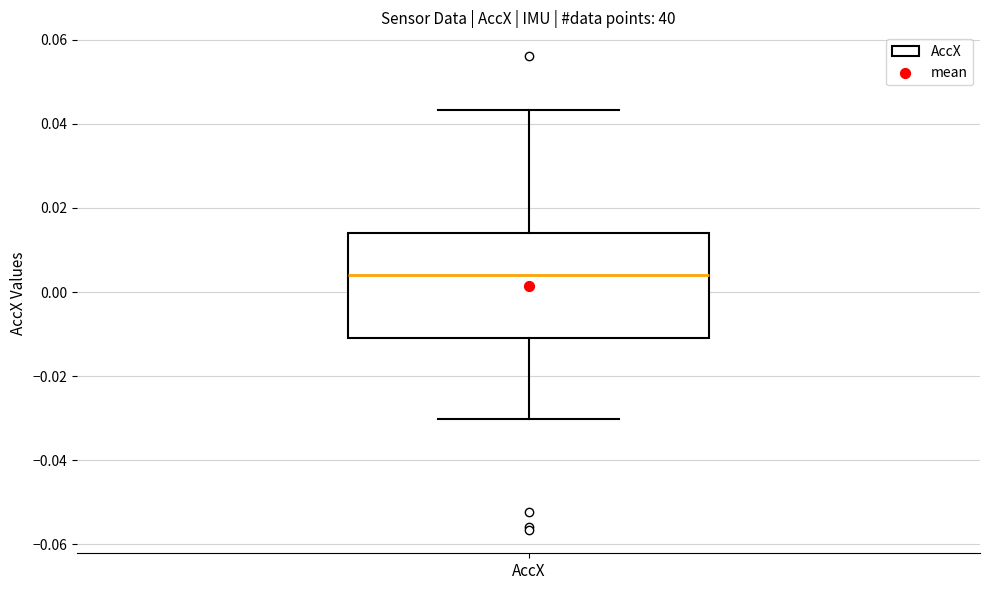

Transcribe this box plot: give where the median line is, the range the box spans, and where the two whiskers end, as read against the y-axis. The values are not printed on the chart, so give them approximately, as read against the axis.

median 0.004, box -0.012 to 0.014, whiskers -0.030 to 0.044